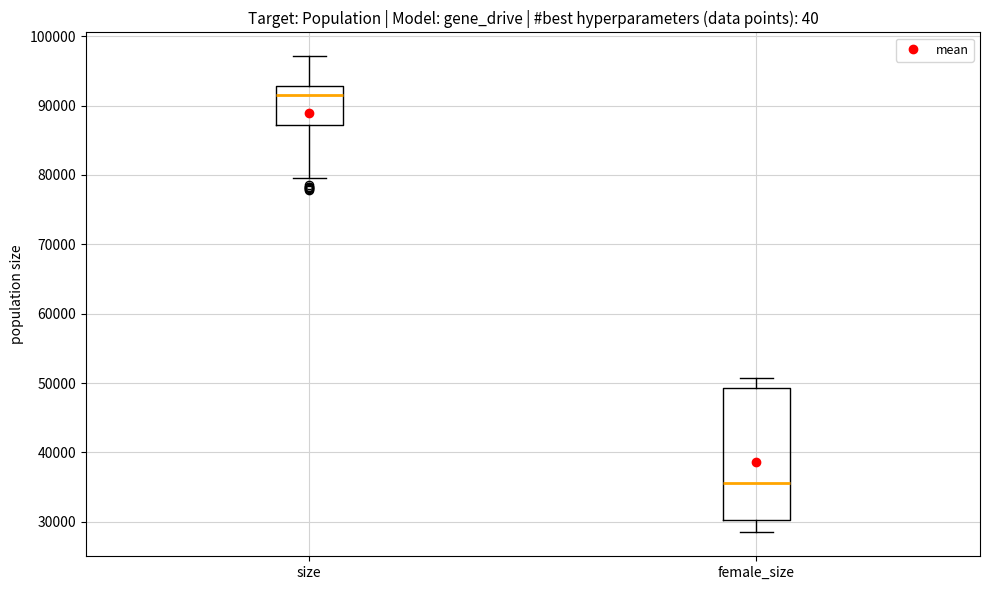

Reading left to right, transcribe this box plot: for each box, give where its median line is, the range the box spans, and where its two whiskers end, as read against the y-axis. The values are not printed on the chart, so give them approximately, as read against the axis.

size: median 92000, box 87000 to 93000, whiskers 80000 to 97000
female_size: median 36000, box 30000 to 49000, whiskers 28000 to 51000